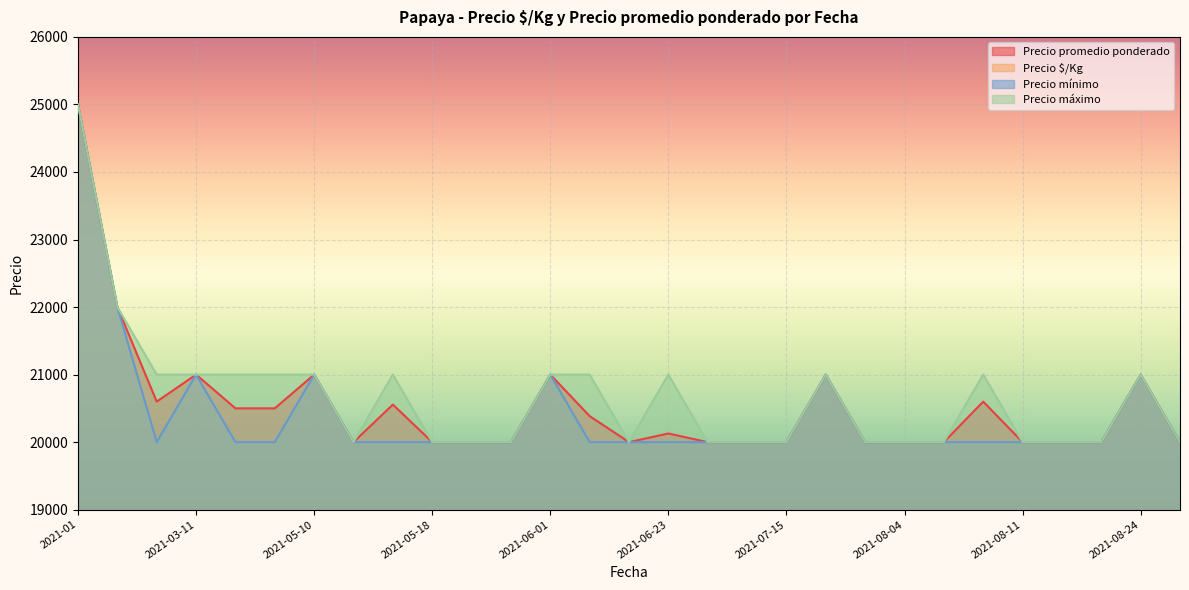

Where is the first local maximum for Precio promedio ponderado?

2021-03-11